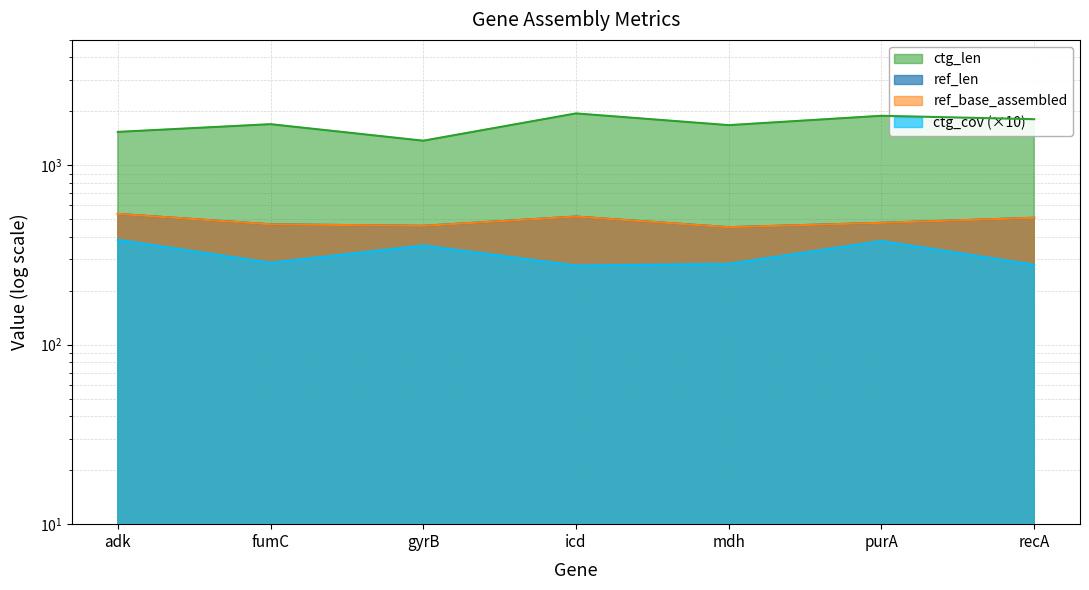

The value of ref_len at purA is 641. True or false?

False